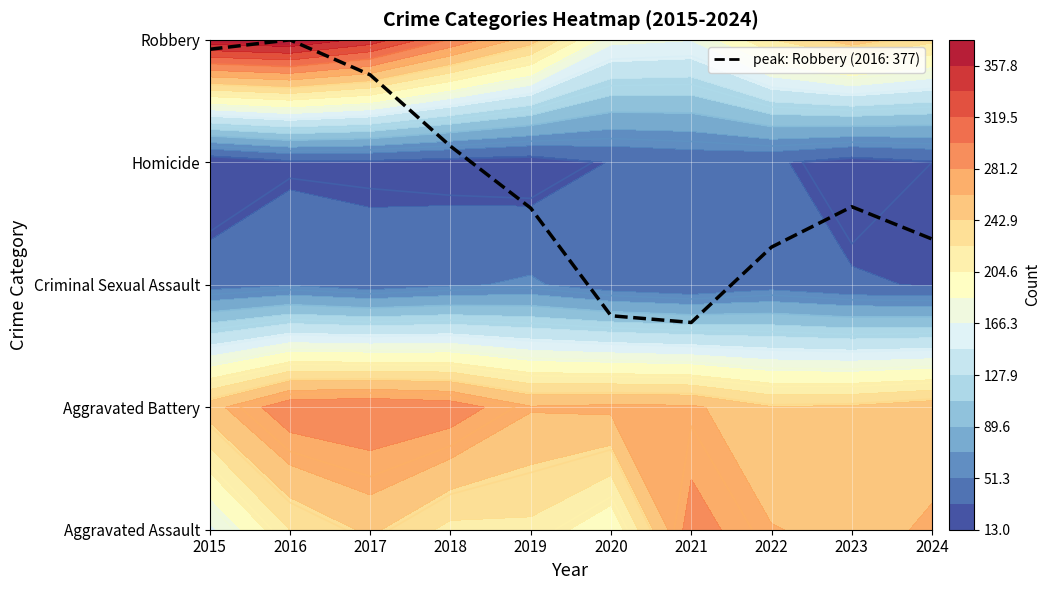

The chart shows a value of 1.7 at 2016. True or false?

False